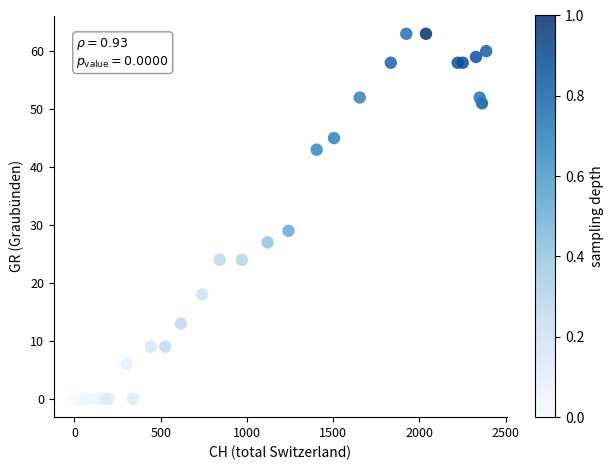

What Y value in the scatter plot is closest to 31?

29